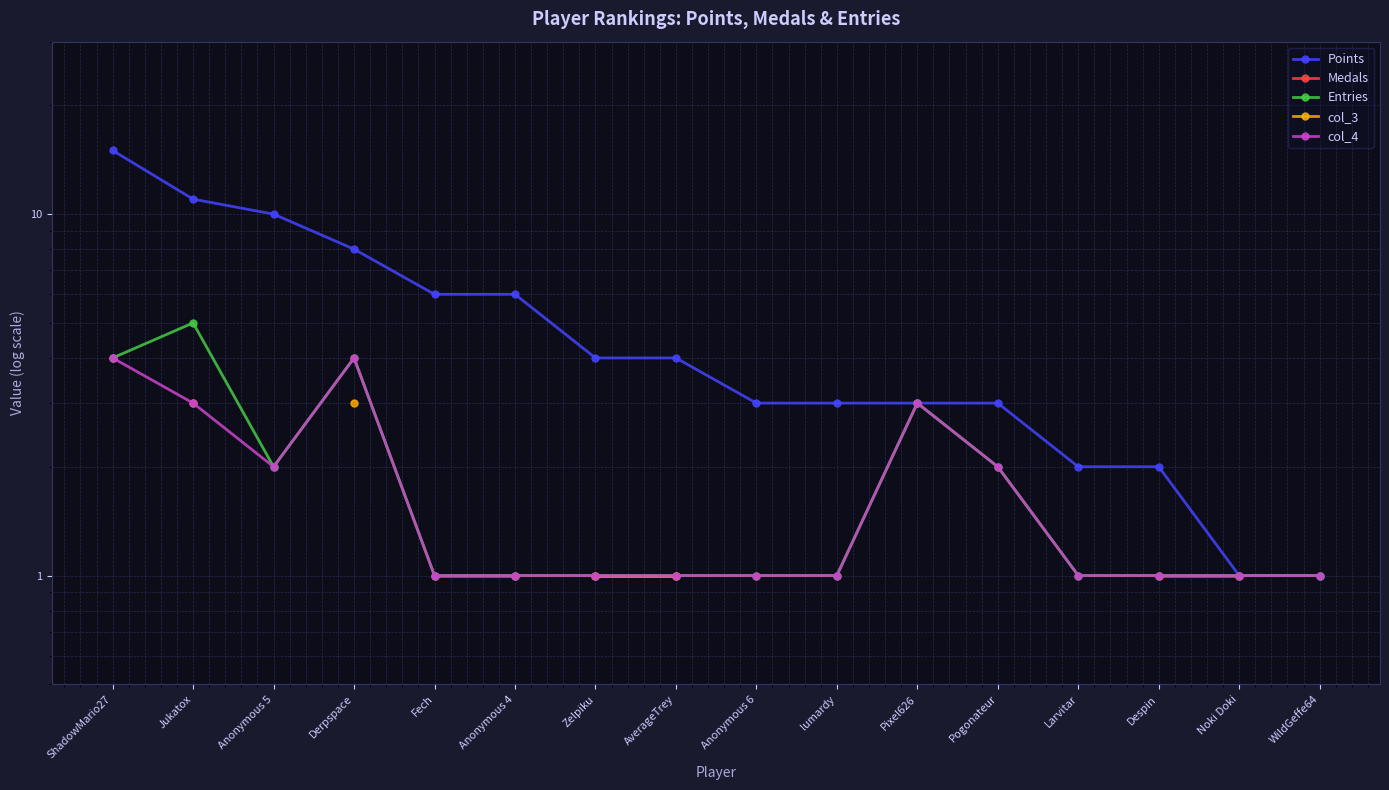

What is the smallest value displayed?

1.0